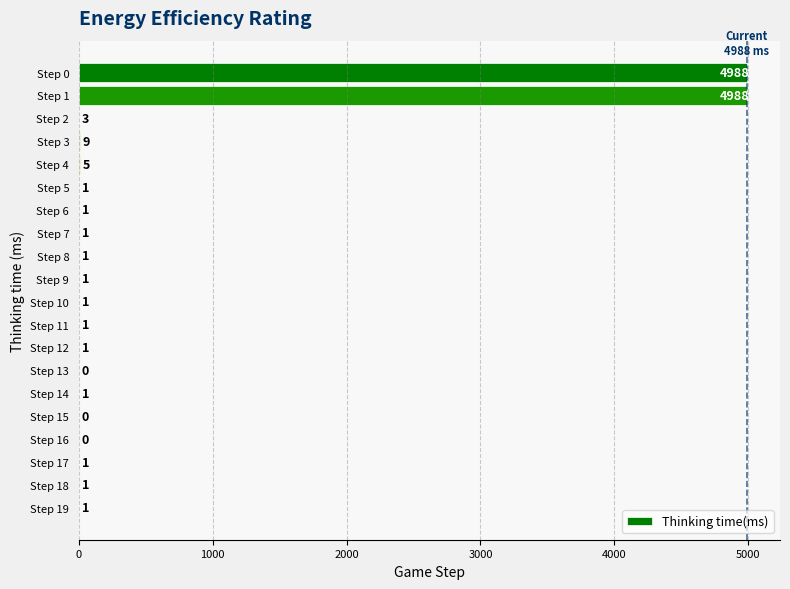

How many positive values are there?

17